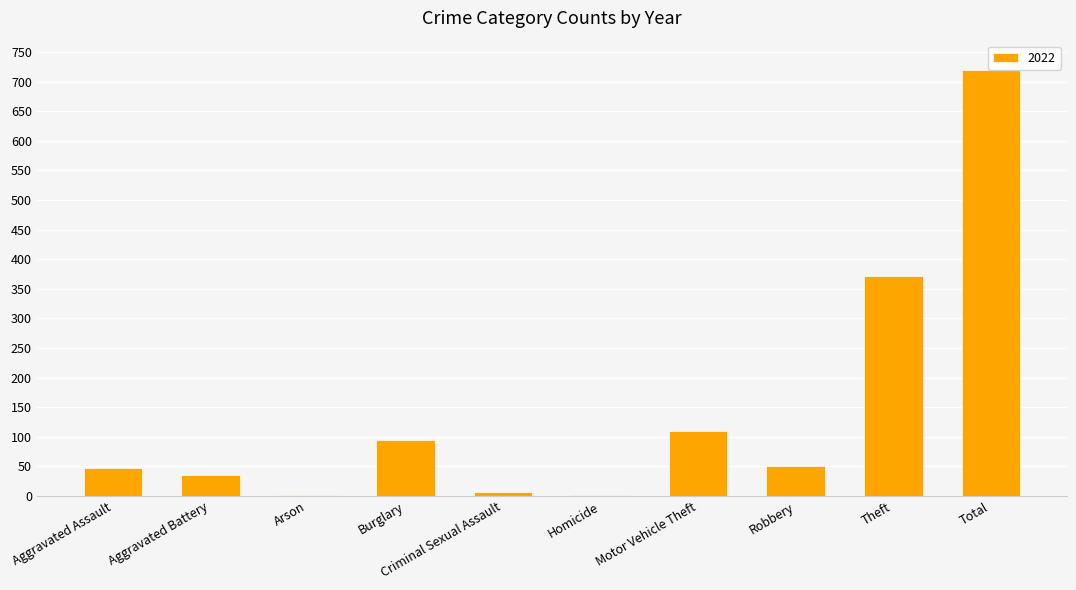

What is the sum of all values?

1438